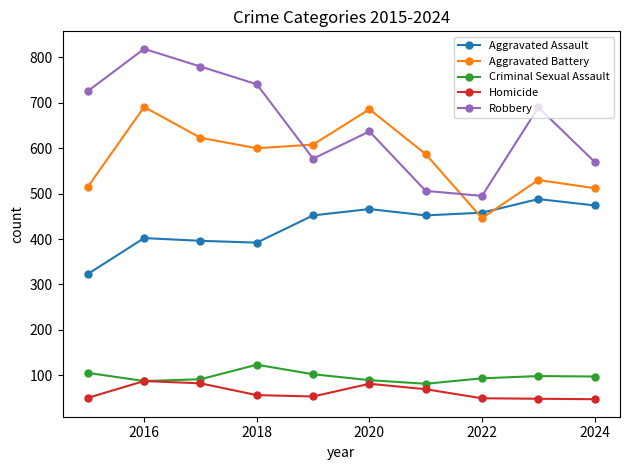

How many interior local valleys does the Aggravated Battery series have?

2